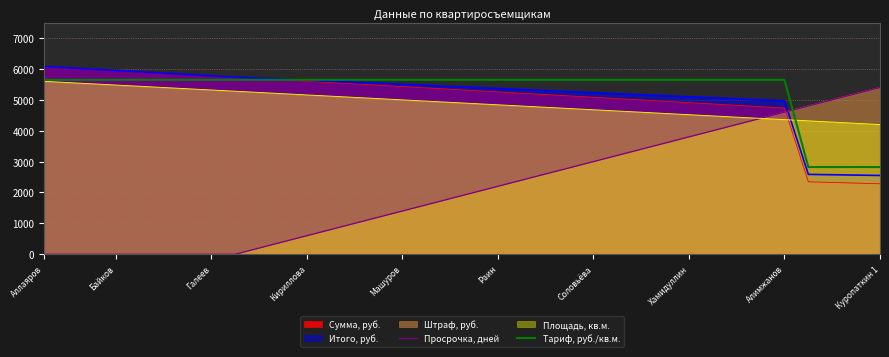

What is the value of the Тариф, руб./кв.м. point at the 30th from the left?

5648.5